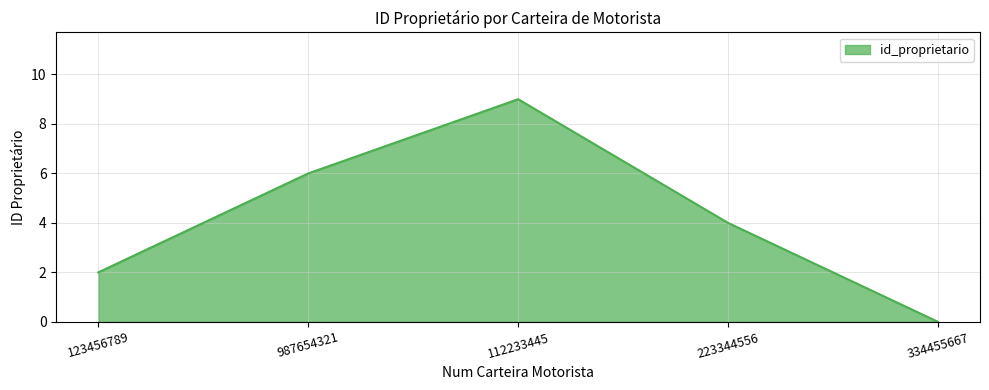

Rank the categories by value from highest to lowest.

112233445, 987654321, 223344556, 123456789, 334455667